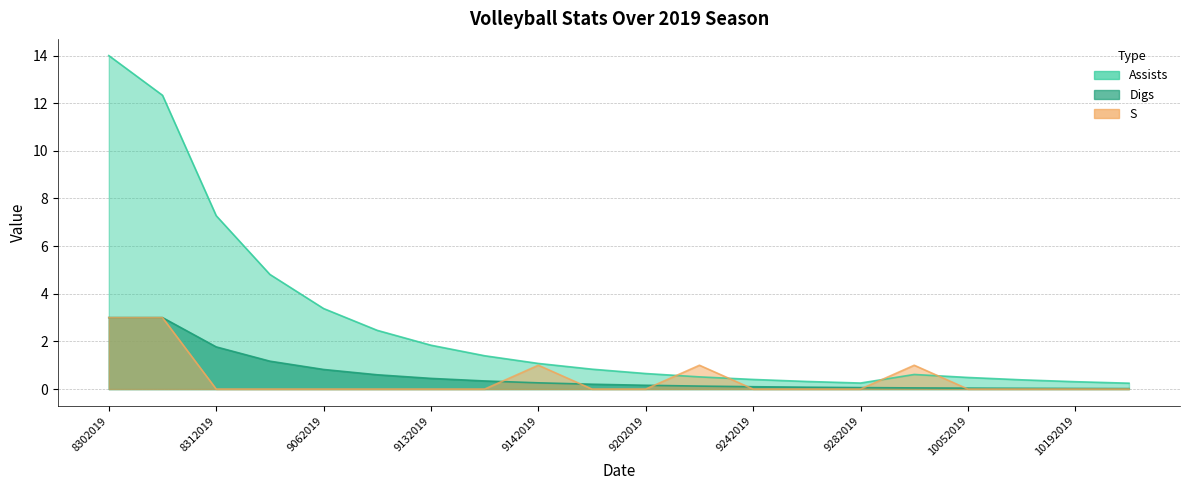

In S, how many points are higher than both neighbors (excluding endpoints)?

3